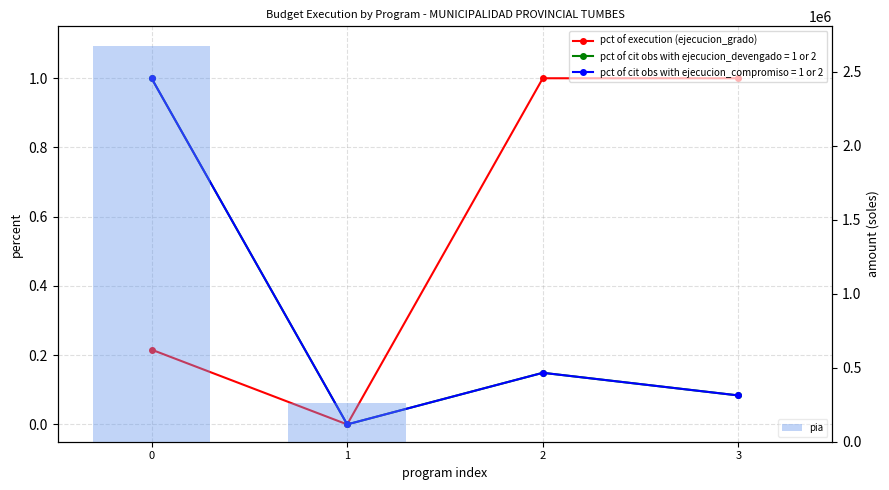

Reading right to left, extract all data points from this chart.

pct of execution (ejecucion_grado): 3=1.0	2=1.0	1=0.0	0=0.2
pia: 3=0.0	2=0.0	1=259335.0	0=2672576.0